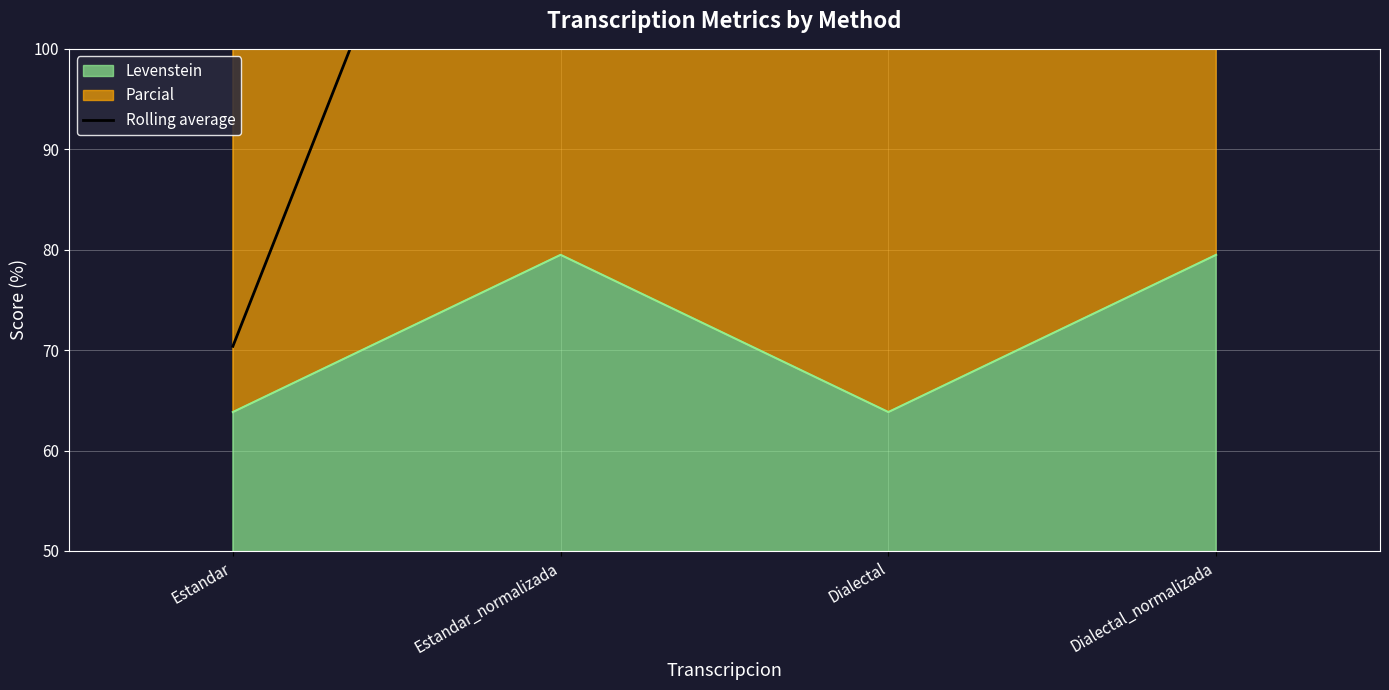

Reading left to right, transcribe all the data shown in this chart.

Estandar=70.4	Estandar_normalizada=153.2	Dialectal=153.2	Dialectal_normalizada=153.2